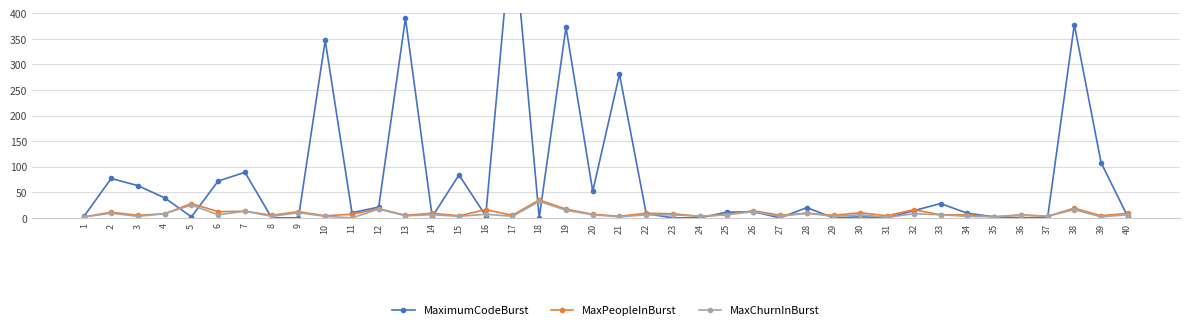

What is the spread (max minus min) of values at 38?

362